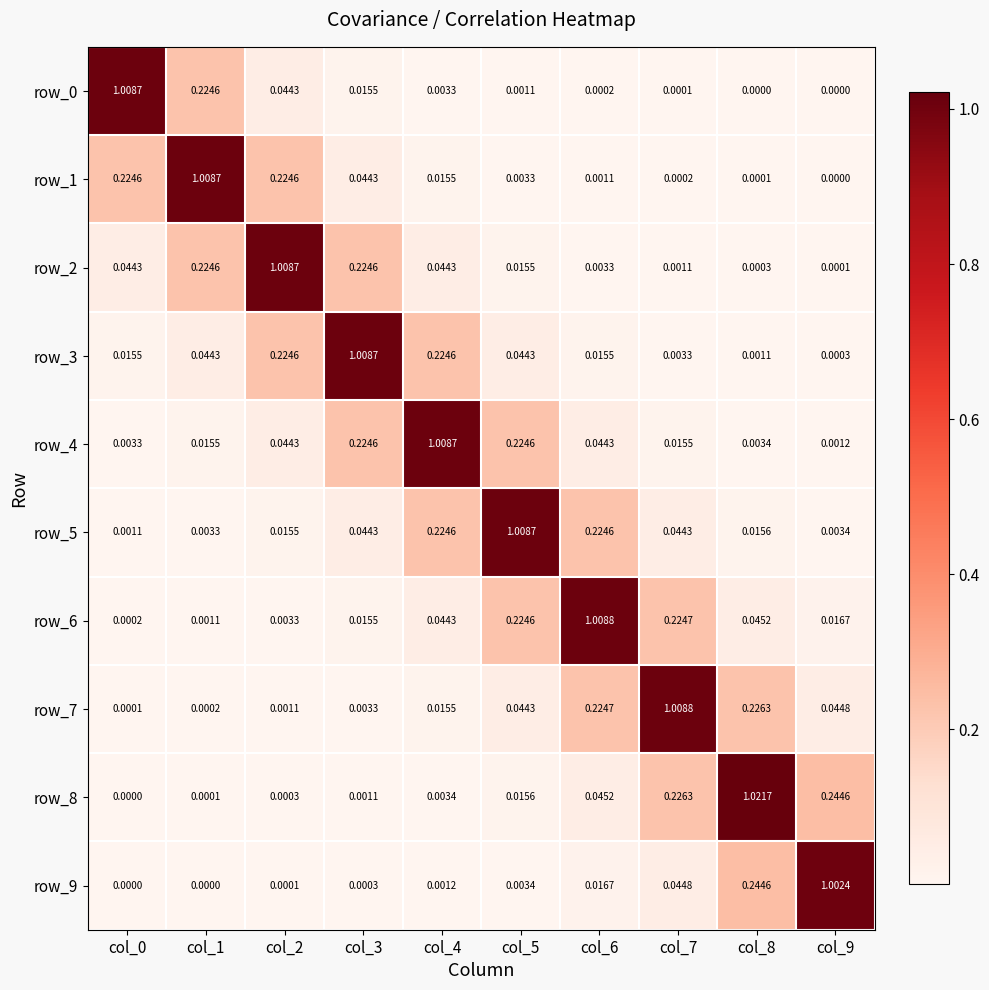

Reading left to right, transcribe all the data shown in this chart.

row_0: 1.0	0.2	0.0	0.0	0.0	0.0	0.0	0.0	0.0	0.0
row_1: 0.2	1.0	0.2	0.0	0.0	0.0	0.0	0.0	0.0	0.0
row_2: 0.0	0.2	1.0	0.2	0.0	0.0	0.0	0.0	0.0	0.0
row_3: 0.0	0.0	0.2	1.0	0.2	0.0	0.0	0.0	0.0	0.0
row_4: 0.0	0.0	0.0	0.2	1.0	0.2	0.0	0.0	0.0	0.0
row_5: 0.0	0.0	0.0	0.0	0.2	1.0	0.2	0.0	0.0	0.0
row_6: 0.0	0.0	0.0	0.0	0.0	0.2	1.0	0.2	0.0	0.0
row_7: 0.0	0.0	0.0	0.0	0.0	0.0	0.2	1.0	0.2	0.0
row_8: 0.0	0.0	0.0	0.0	0.0	0.0	0.0	0.2	1.0	0.2
row_9: 0.0	0.0	0.0	0.0	0.0	0.0	0.0	0.0	0.2	1.0